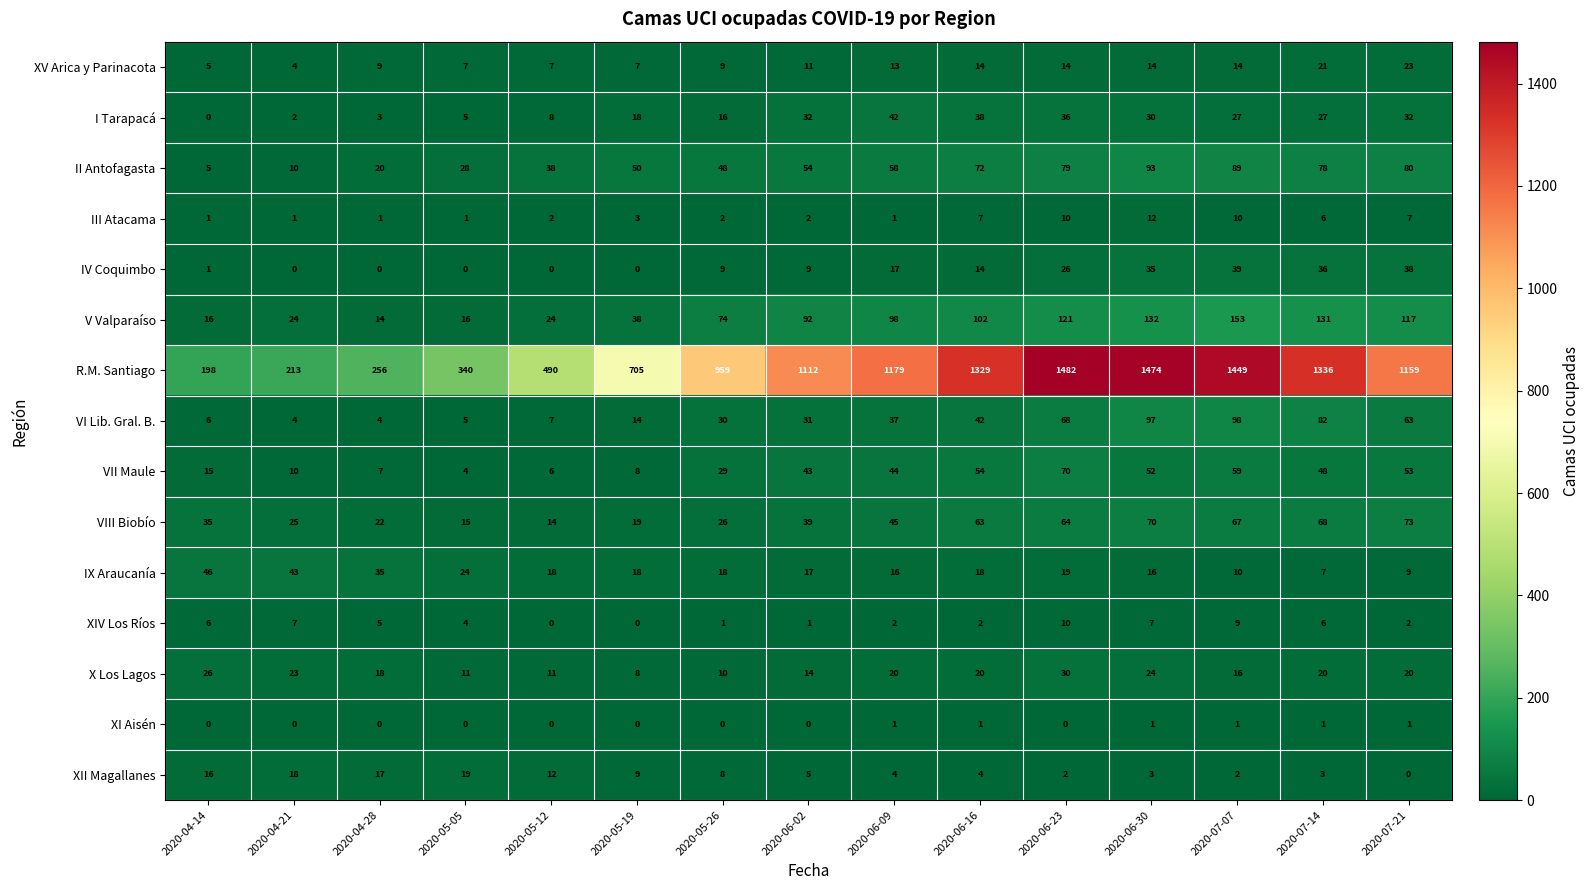

The value of II Antofagasta at 2020-07-21 is 80. True or false?

True